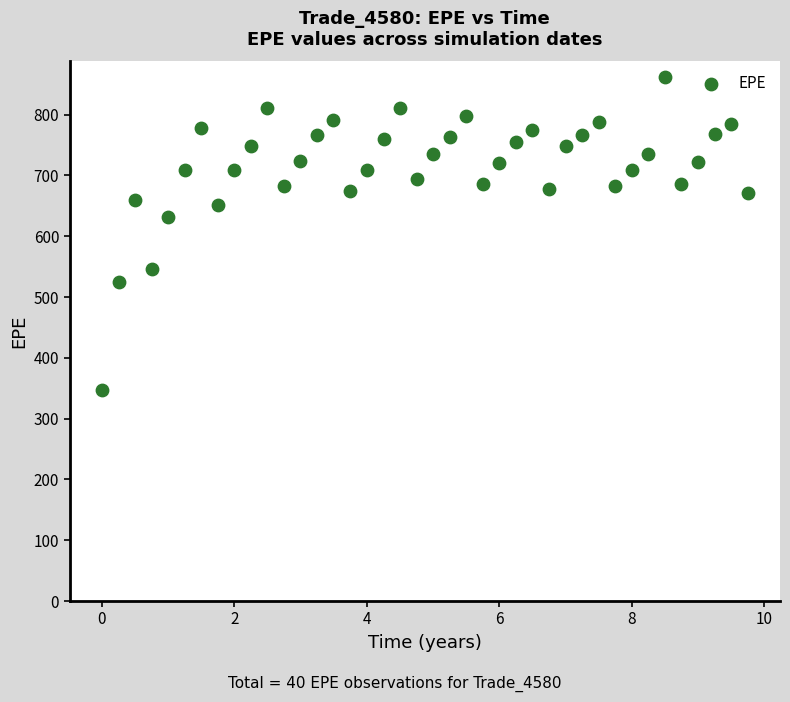

What Y value in the scatter plot is closest to 604?

631.7